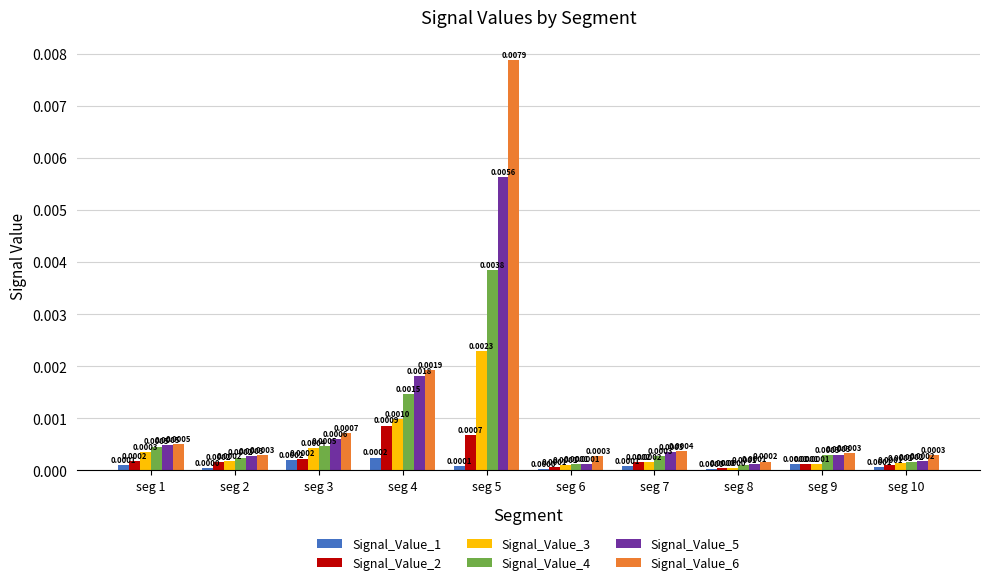

Is the value of Signal_Value_5 at seg 10 greater than the value of Signal_Value_4 at seg 5?

No